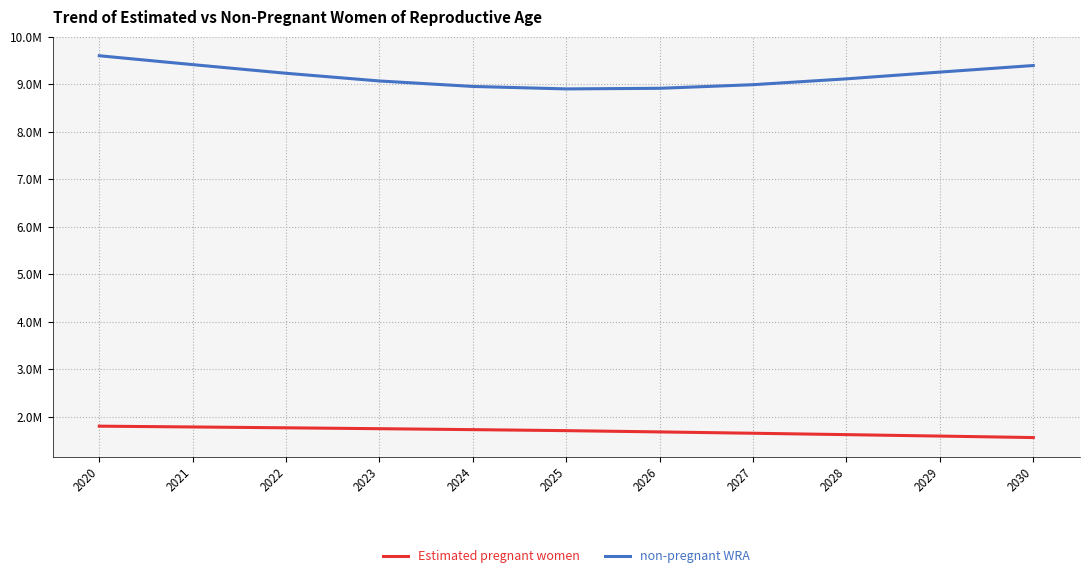

Between 2020 and 2024, which is larger?

2020